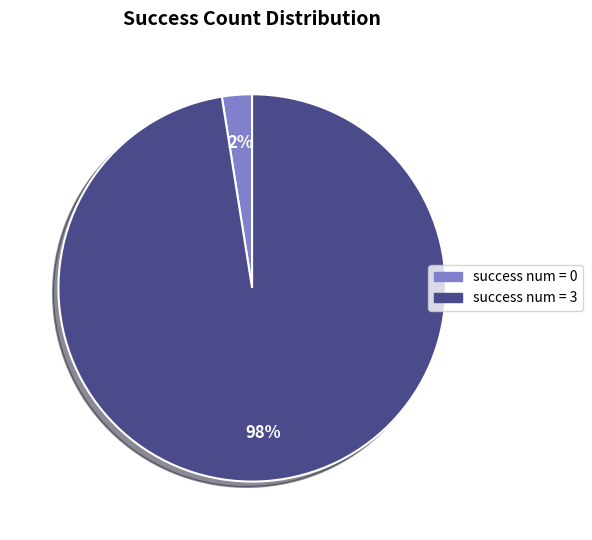

True or false: success num = 3 accounts for 98% of the total.

True